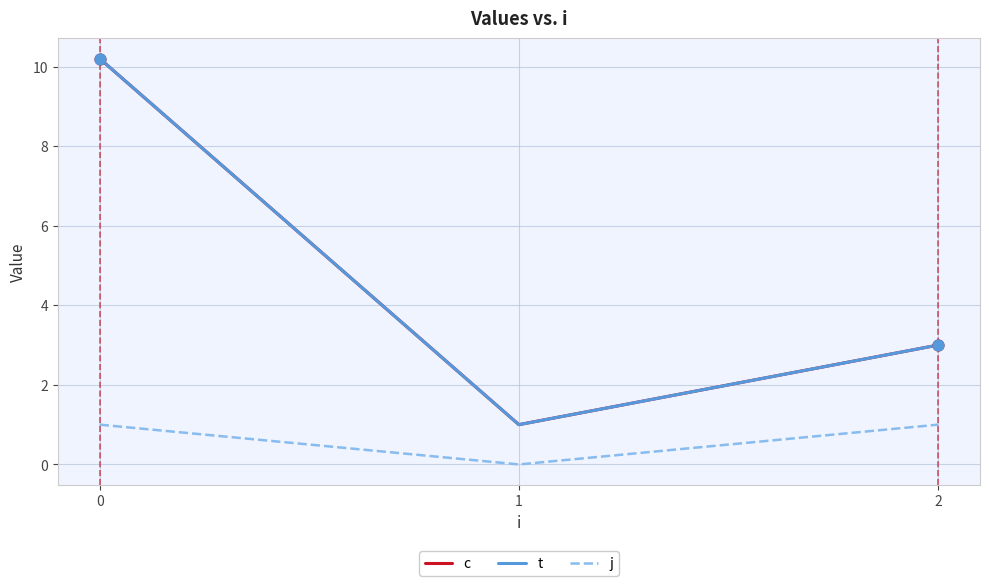

Is this an area chart (filled region under the line)?

No